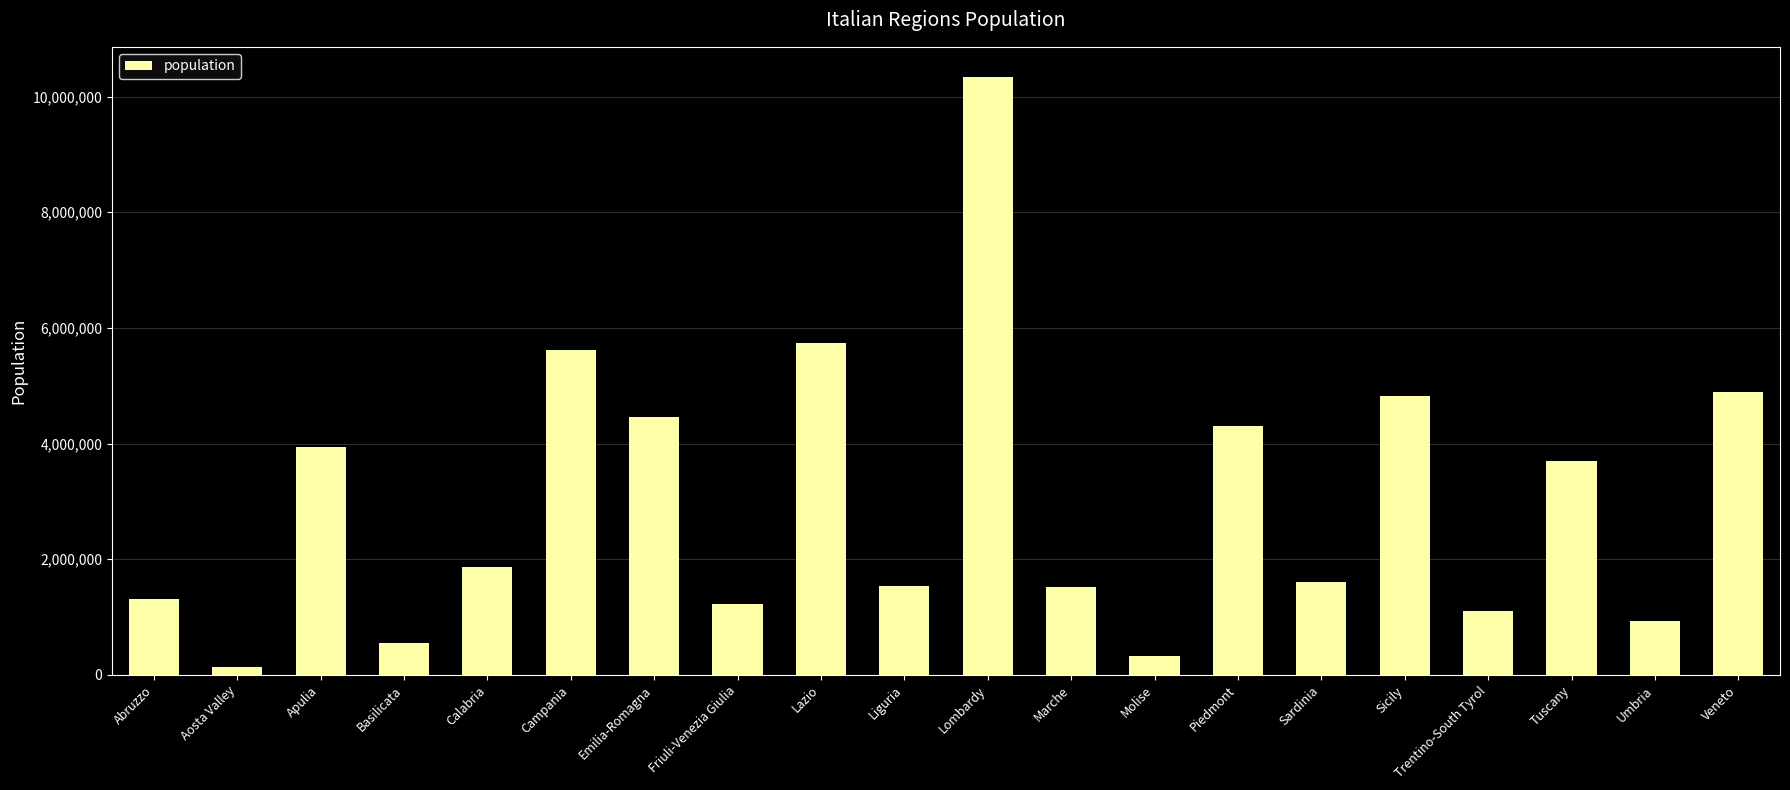

What is the maximum value shown in the chart?

10342000